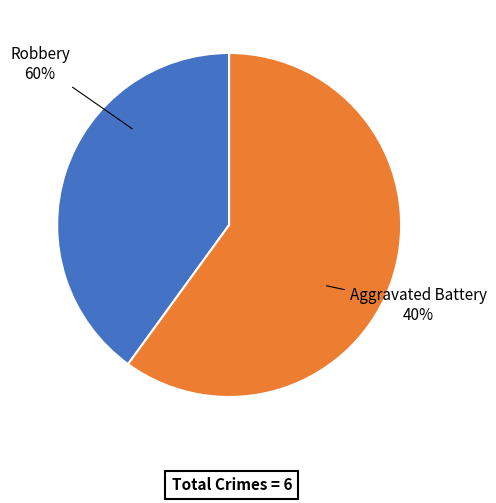

Between Robbery and Aggravated Battery, which is larger?

Robbery